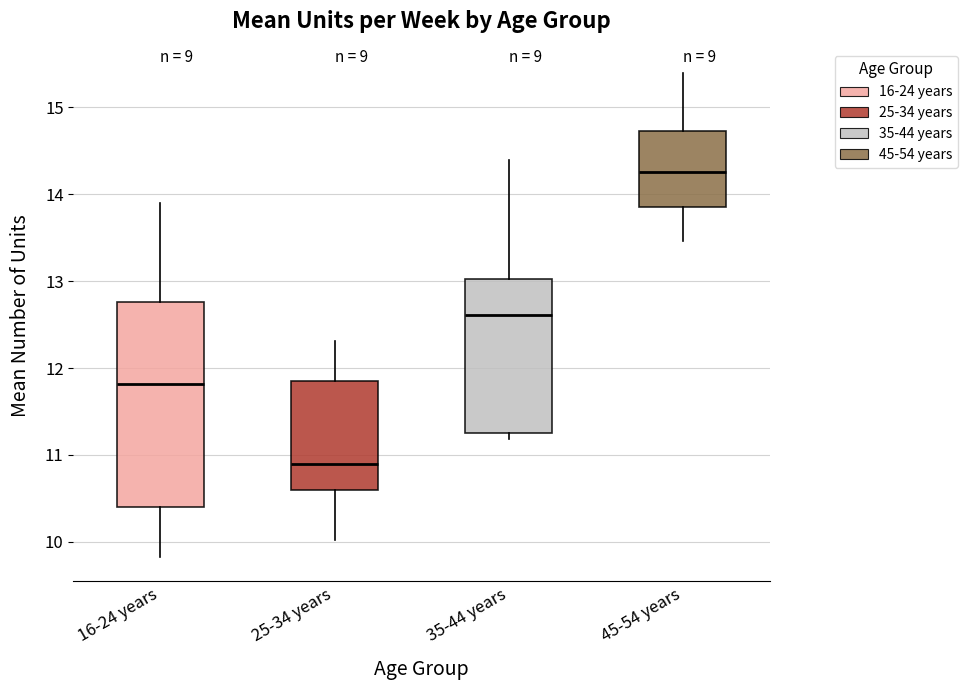

Reading left to right, read every box against the y-axis: the position of its median line, the range the box covers, and the ends of its whiskers. The values are not printed on the chart, so give them approximately, as read against the axis.

16-24 years: median 11.8, box 10.4 to 12.8, whiskers 9.8 to 13.9
25-34 years: median 10.9, box 10.6 to 11.9, whiskers 10.0 to 12.3
35-44 years: median 12.6, box 11.3 to 13.0, whiskers 11.2 to 14.4
45-54 years: median 14.3, box 13.9 to 14.7, whiskers 13.5 to 15.4